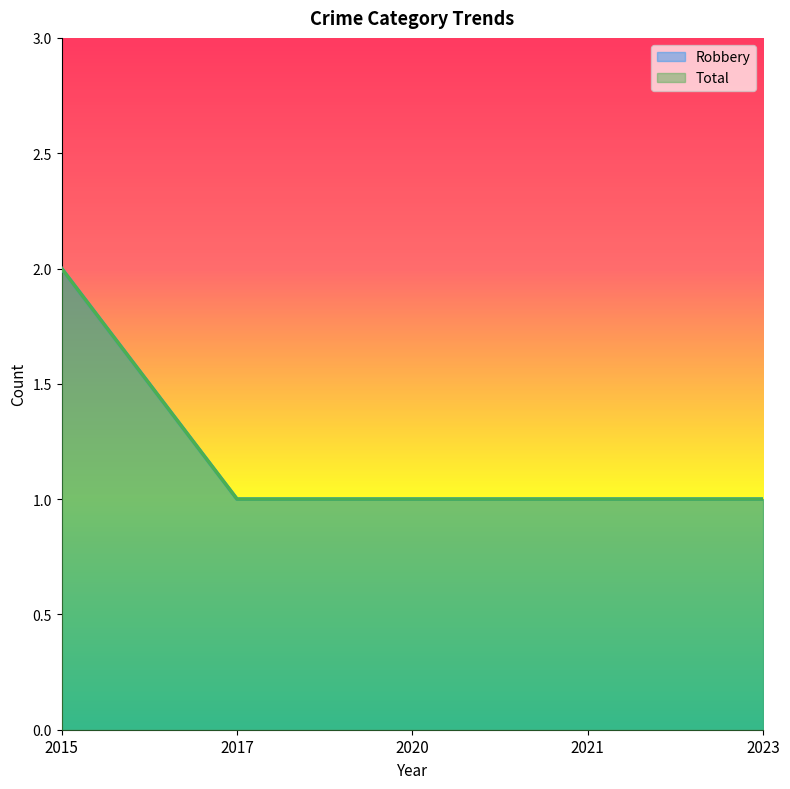

Rank the series by their maximum value, from highest to lowest.

Robbery, Total